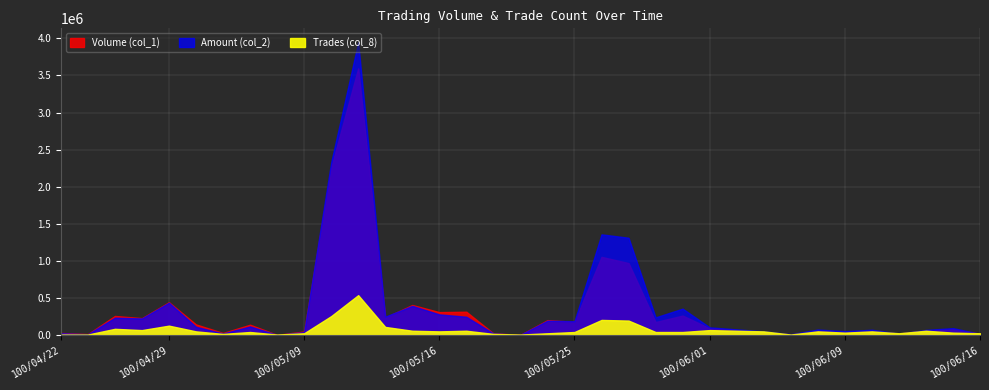

True or false: Trades (col_8) and Volume (col_1) intersect in this chart.

False